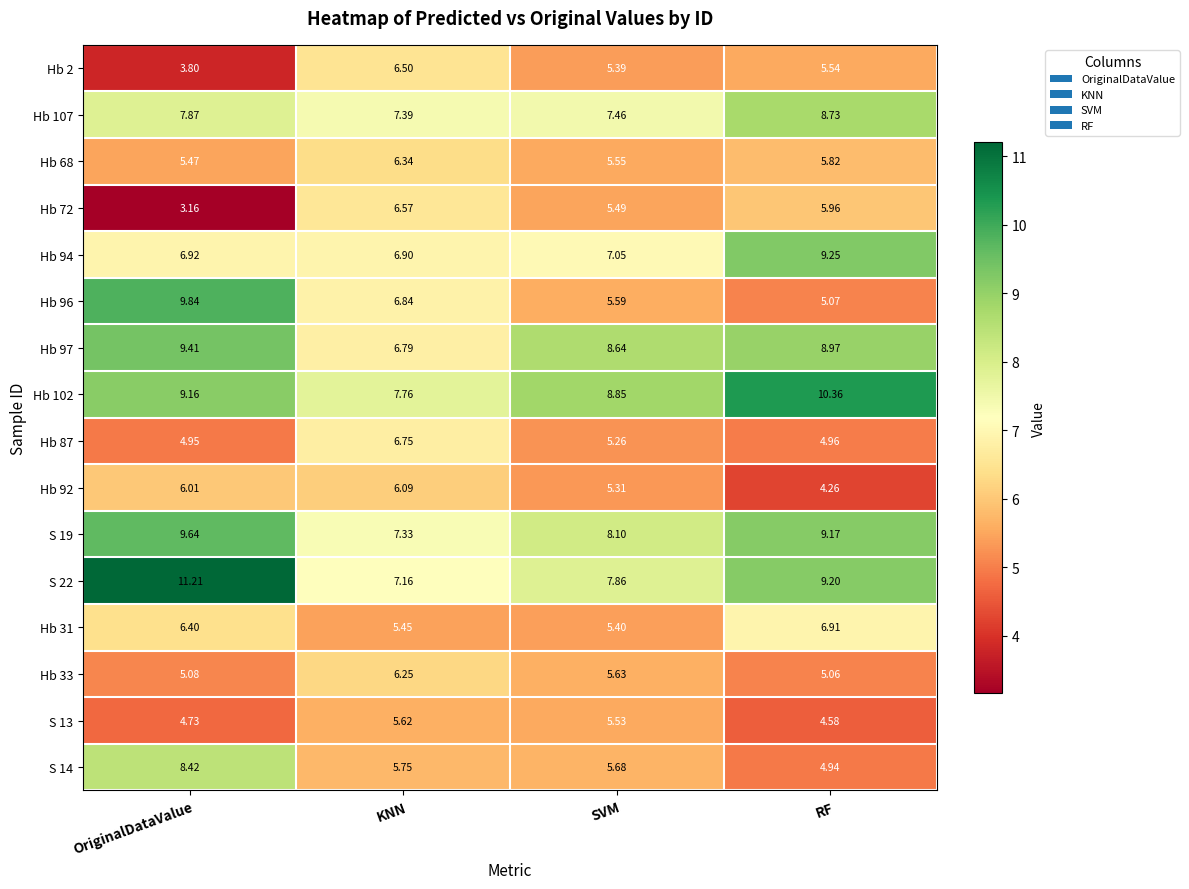

Where is Hb 107 nearest to the value 8?

OriginalDataValue